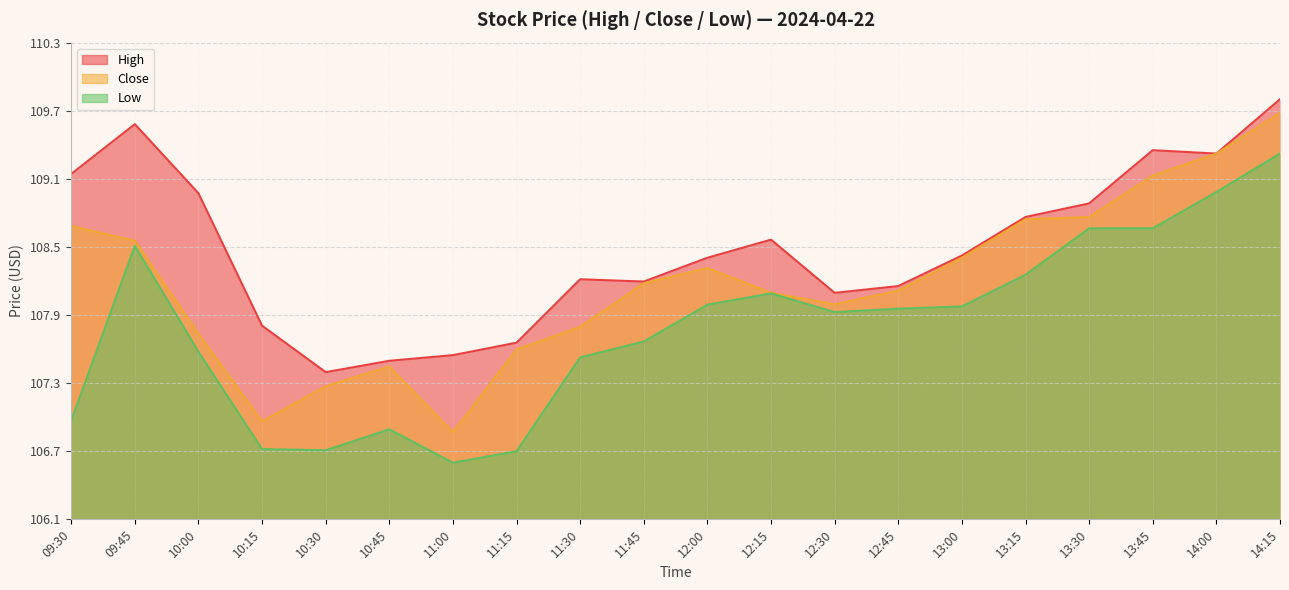

Rank the series by their maximum value, from lowest to highest.

Low, Close, High